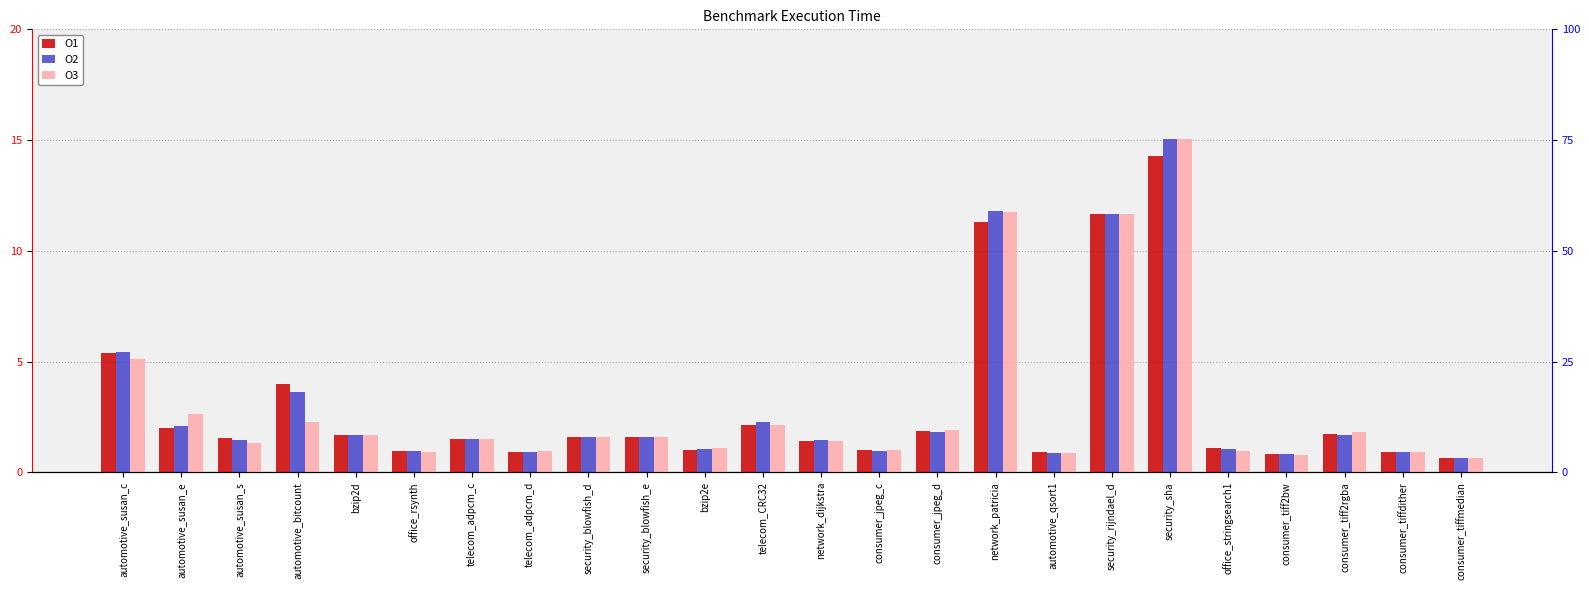

What is the label of the 13th bar from the left?

network_dijkstra